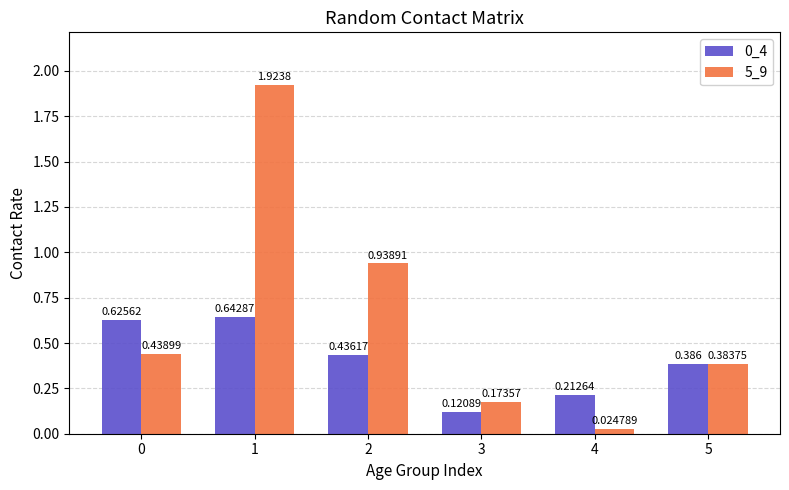

Reading right to left, transcribe all the data shown in this chart.

0_4: 5=0.4	4=0.2	3=0.1	2=0.4	1=0.6	0=0.6
5_9: 5=0.4	4=0.0	3=0.2	2=0.9	1=1.9	0=0.4